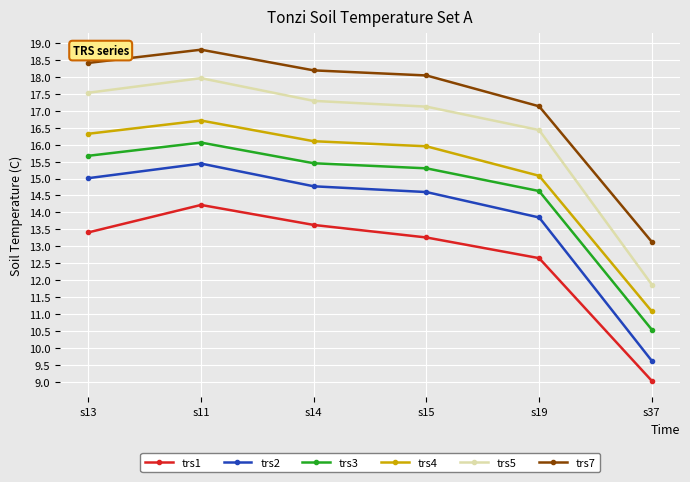

What is the total value across all series at s19?

89.8